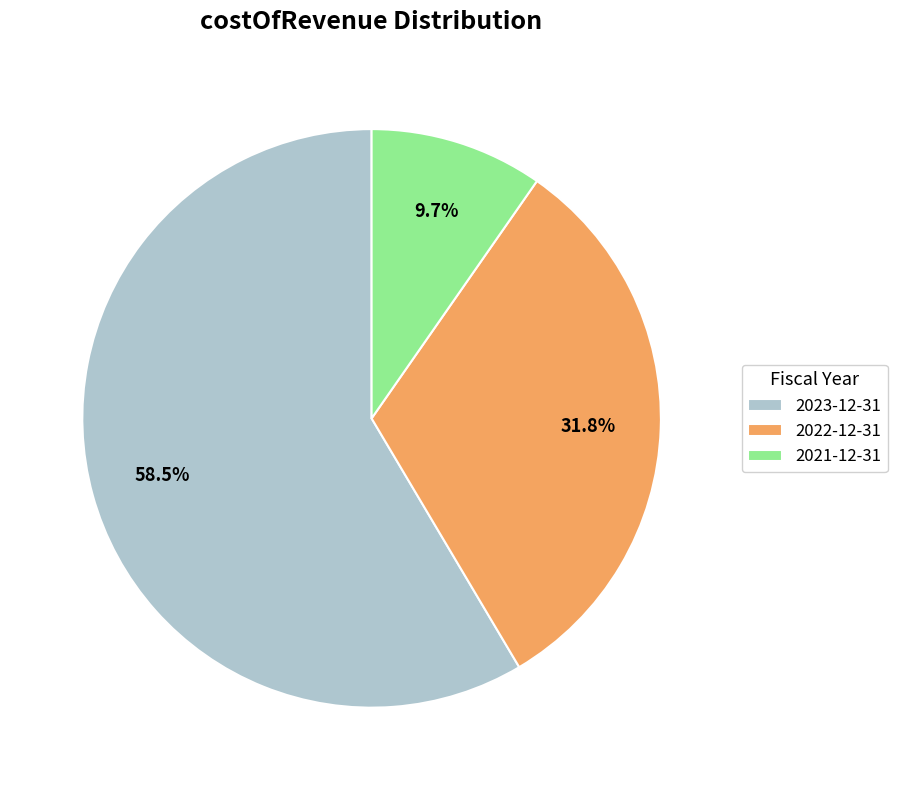

How much of the chart is everything except 2023-12-31?

41.5%